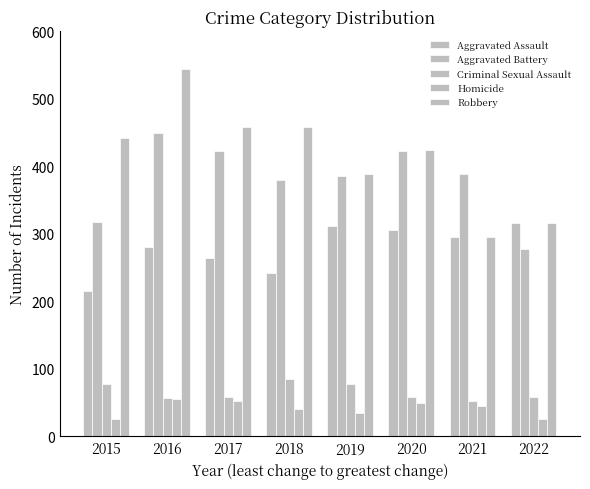

How many groups of bars are there?

8